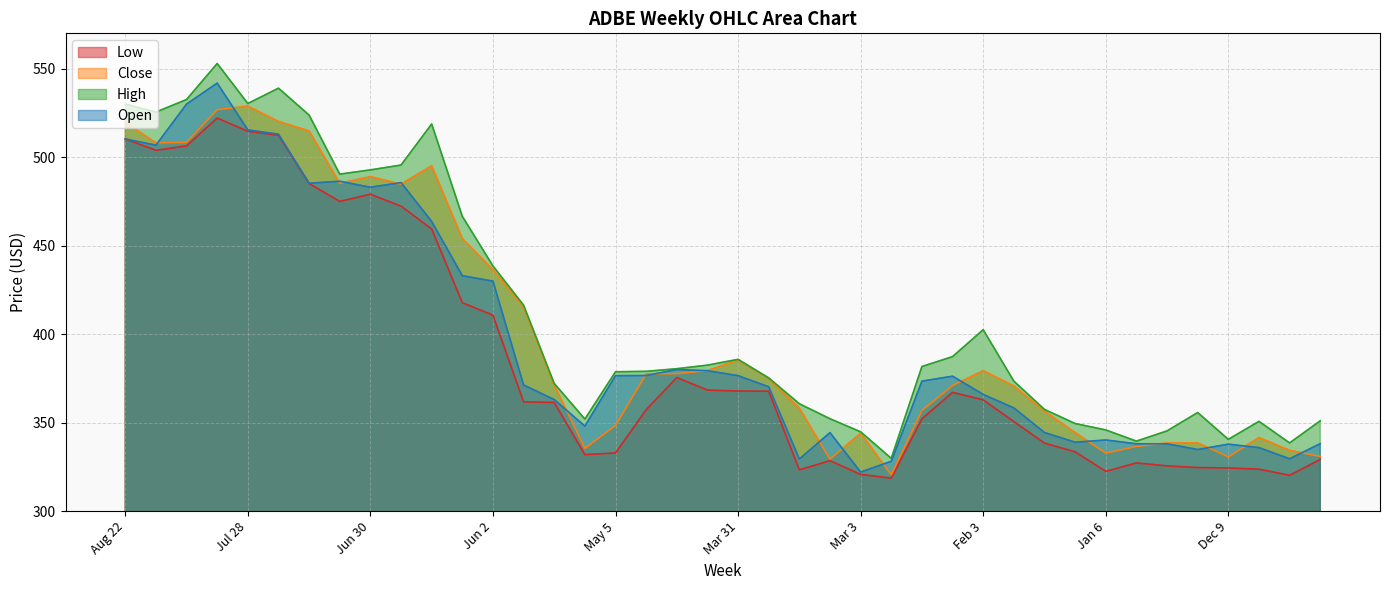

What are all the series names shown in the legend?

Low, Close, High, Open